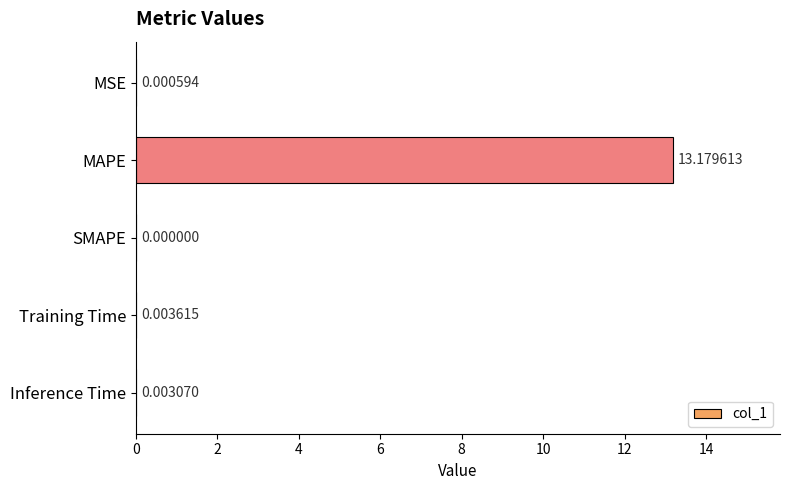

At which label is the value closest to 6?

Training Time